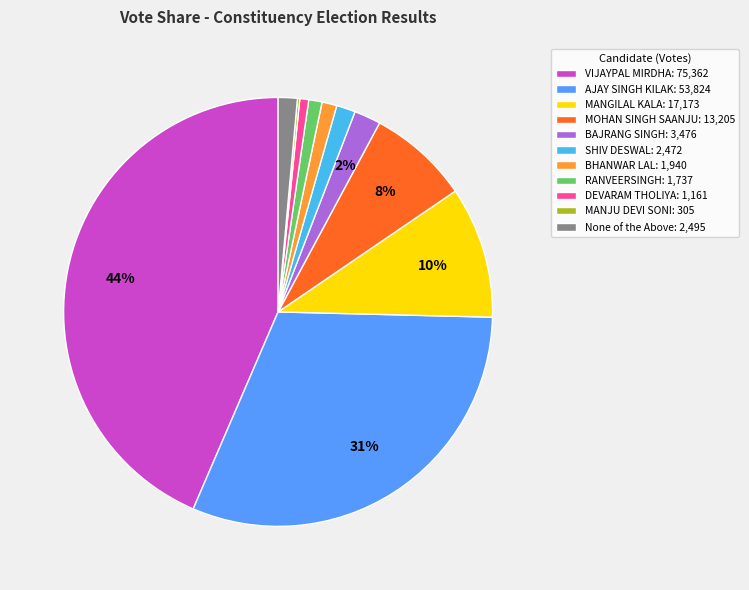

What percentage is the VIJAYPAL MIRDHA slice, to the nearest percent?

44%